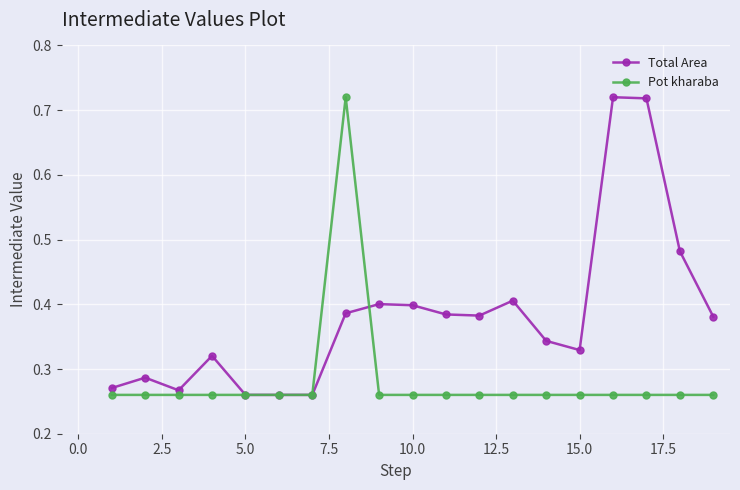

Rank the series by their average value, from highest to lowest.

Total Area, Pot kharaba